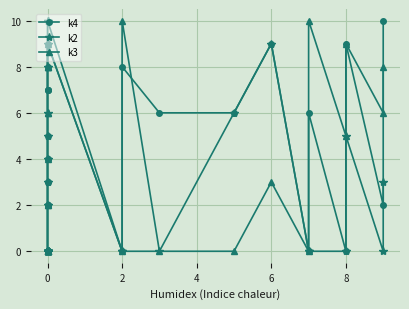

Does the chart display data point markers on the line(s)?

Yes